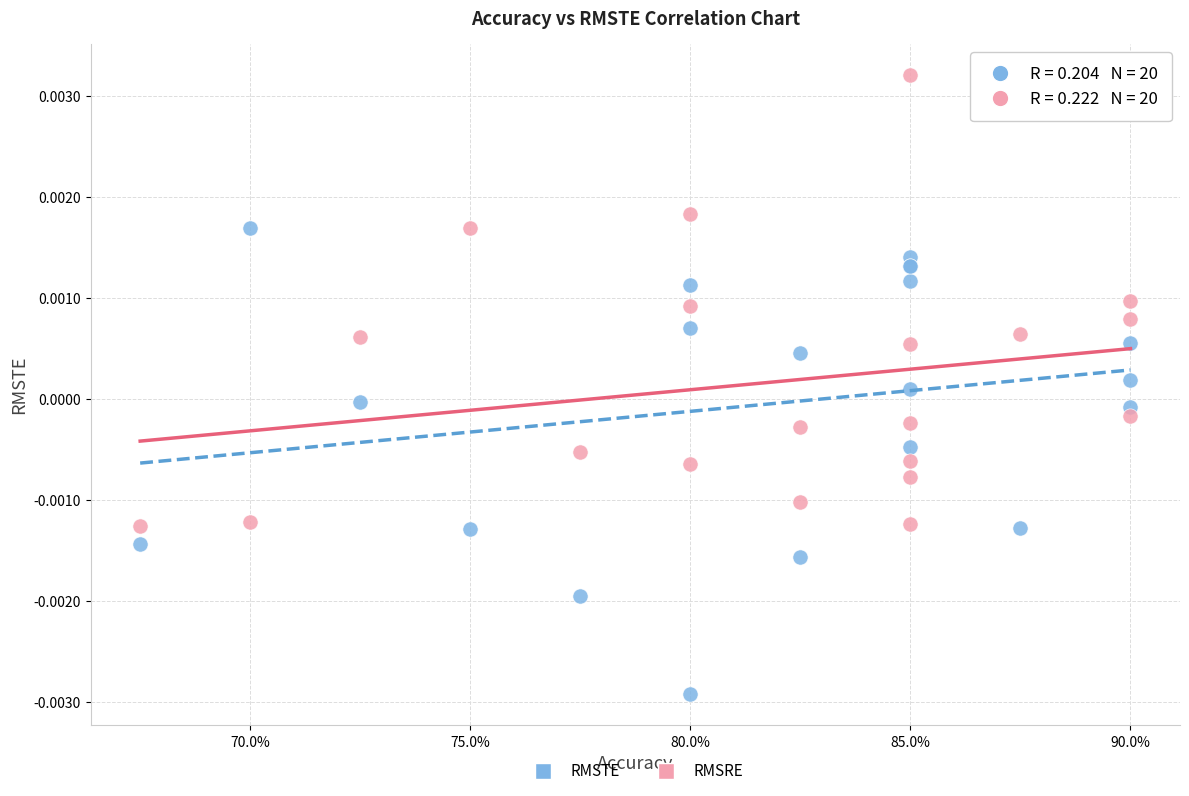

Which series has the widest spread of Y values?

RMSTE